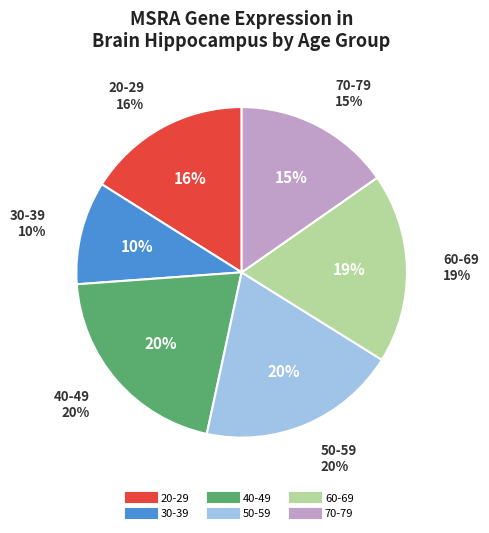

How many segments does this pie chart have?

6